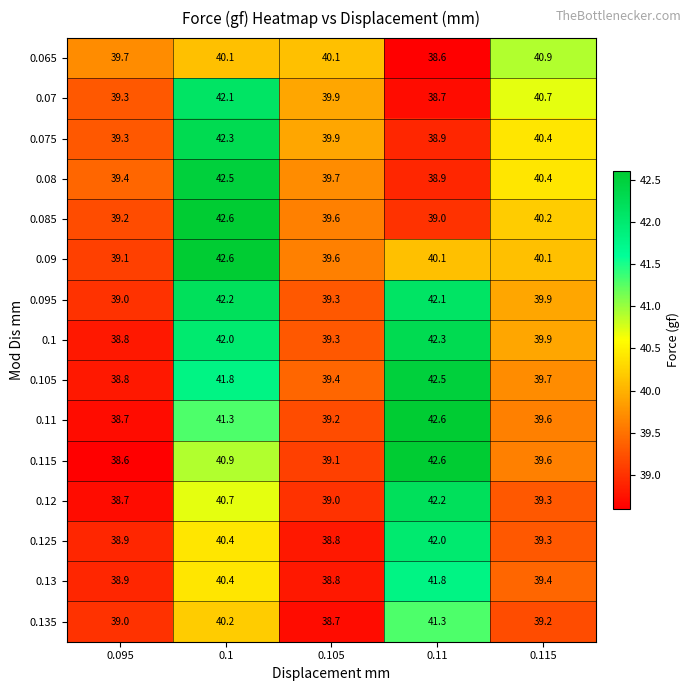

What is the highest value of the 0.105 series?

42.5